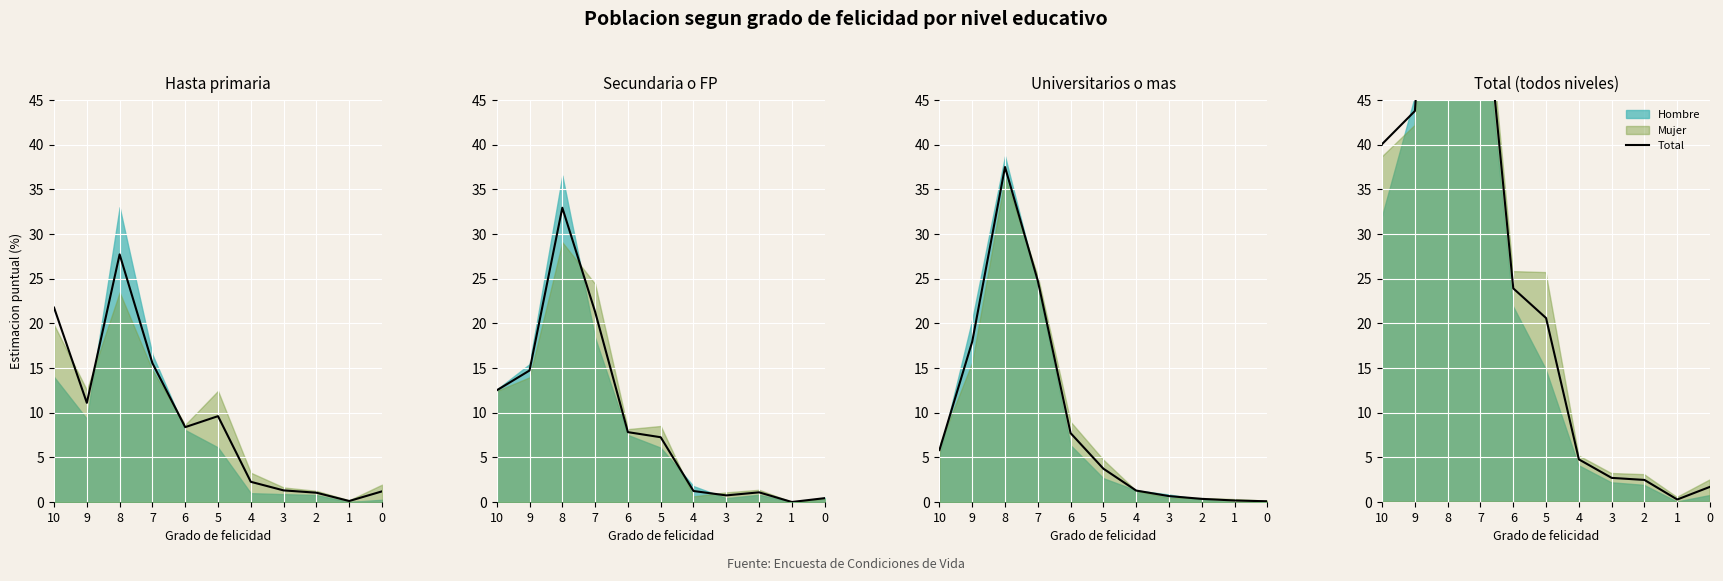

What is the change in value from 1 to 0?

+1.4